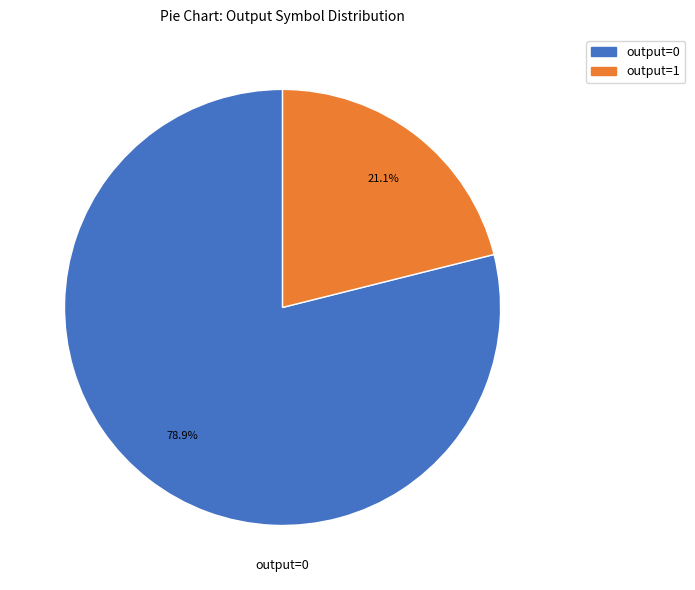

What is the total percentage of output=1 and output=0?

100.0%